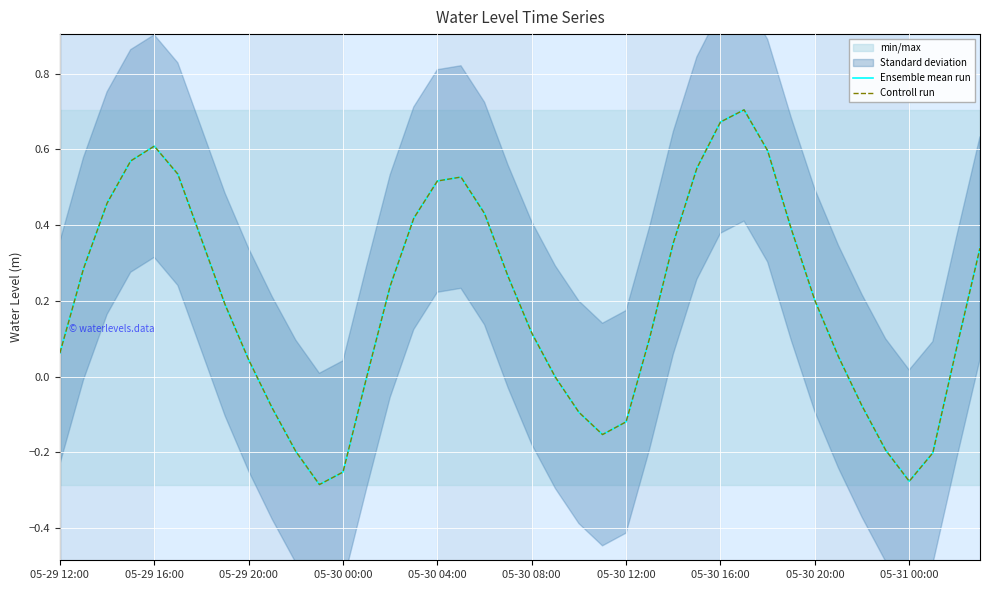

At which label does Ensemble mean run first exceed 0?

05-29 12:00